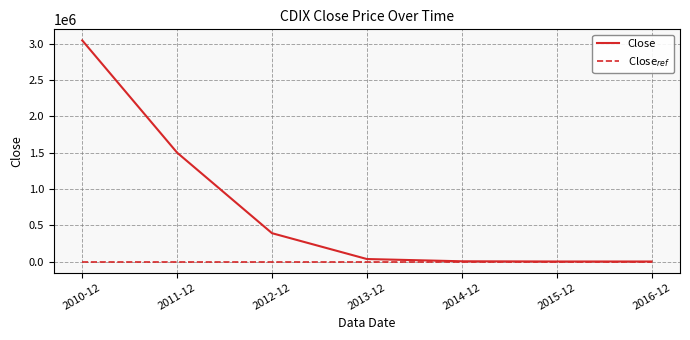

What is the sum of the Close$_{ref}$ values at 2016-12 and 2010-12?

602.1